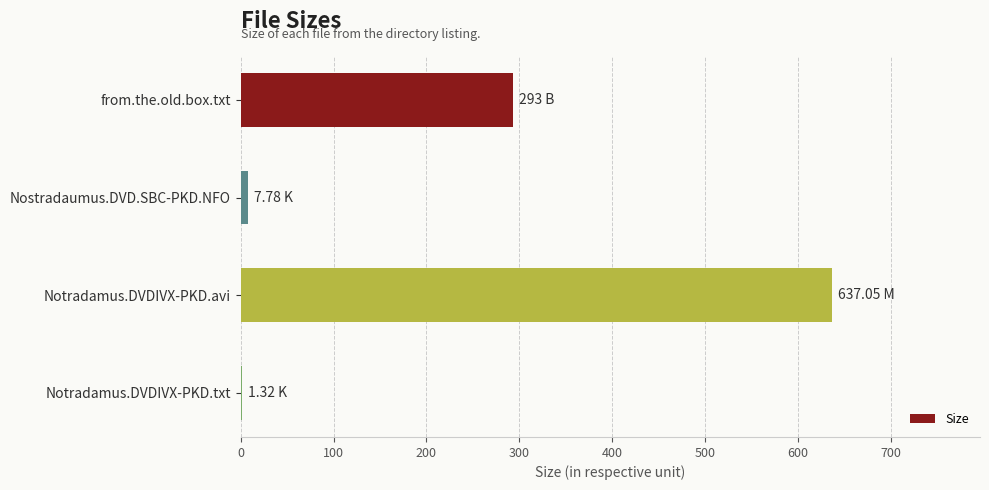

Which label corresponds to the largest value in the chart?

Notradamus.DVDIVX-PKD.avi